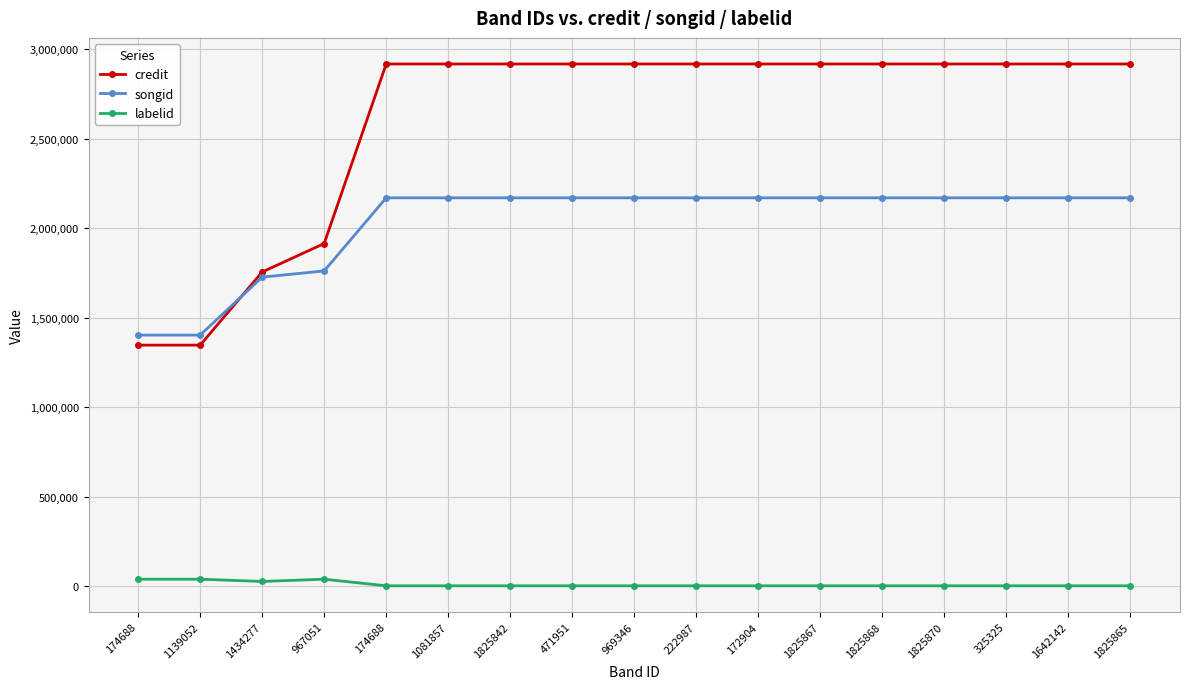

What is the label of the 6th point from the left?

1081857